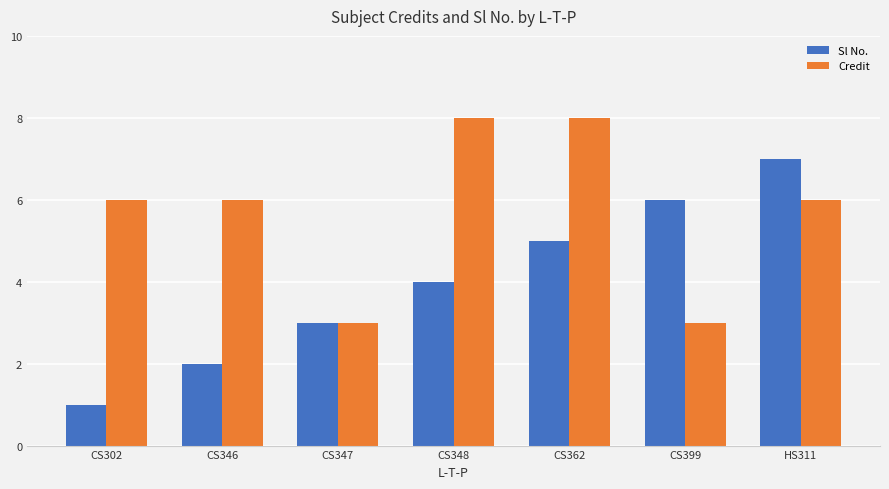

Reading left to right, transcribe all the data shown in this chart.

Sl No.: 1	2	3	4	5	6	7
Credit: 6	6	3	8	8	3	6